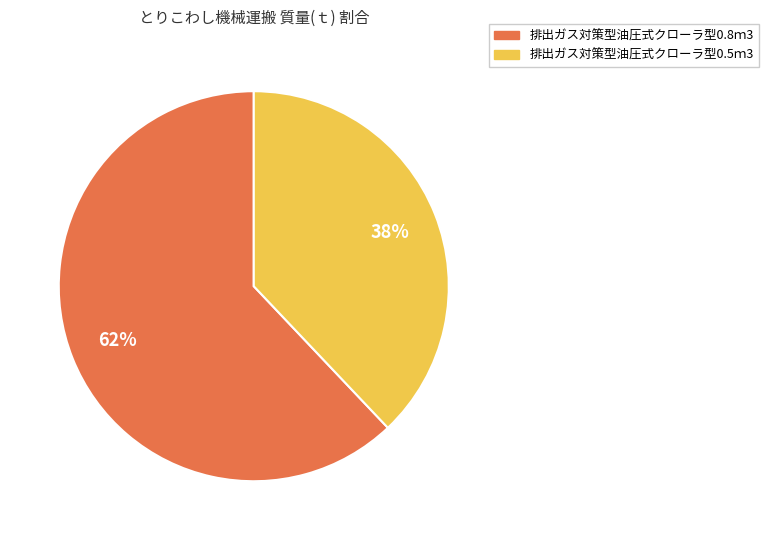

Which category has the smallest portion of the pie?

排出ガス対策型油圧式クローラ型0.5ｍ3